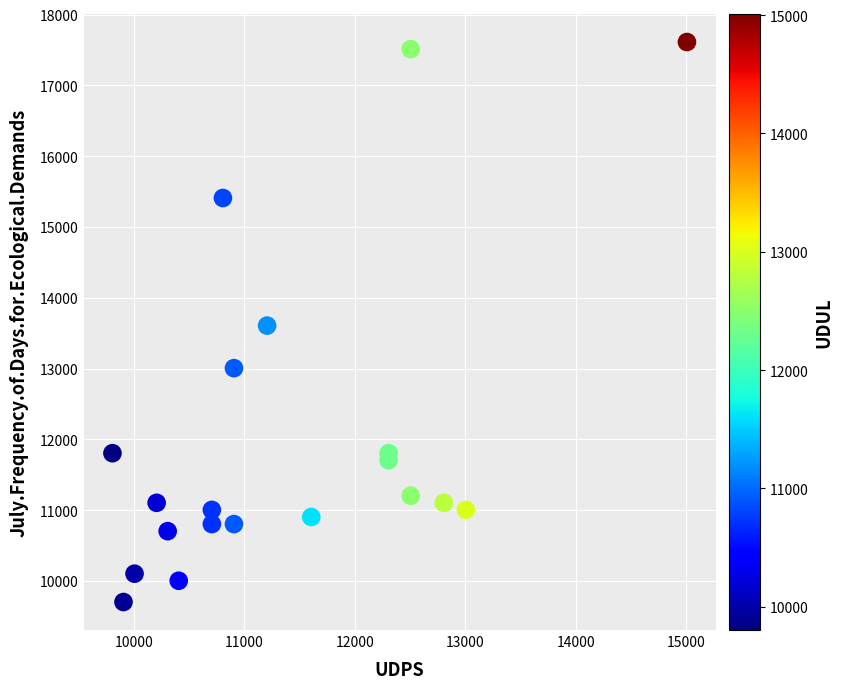

What is the range of Y values (max minus min)?

7908.6